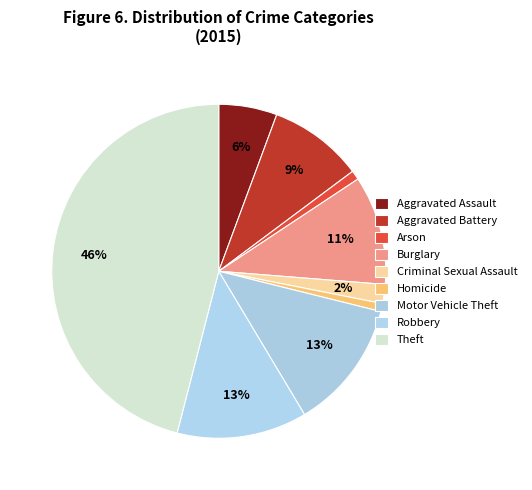

Which slice is the smallest?

Homicide